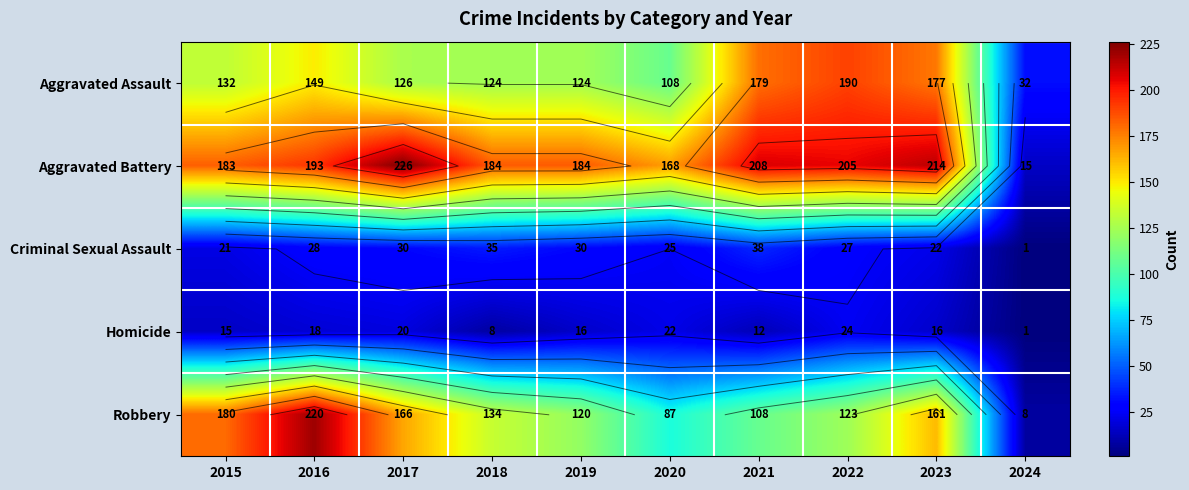

How many distinct data groups are displayed?

5